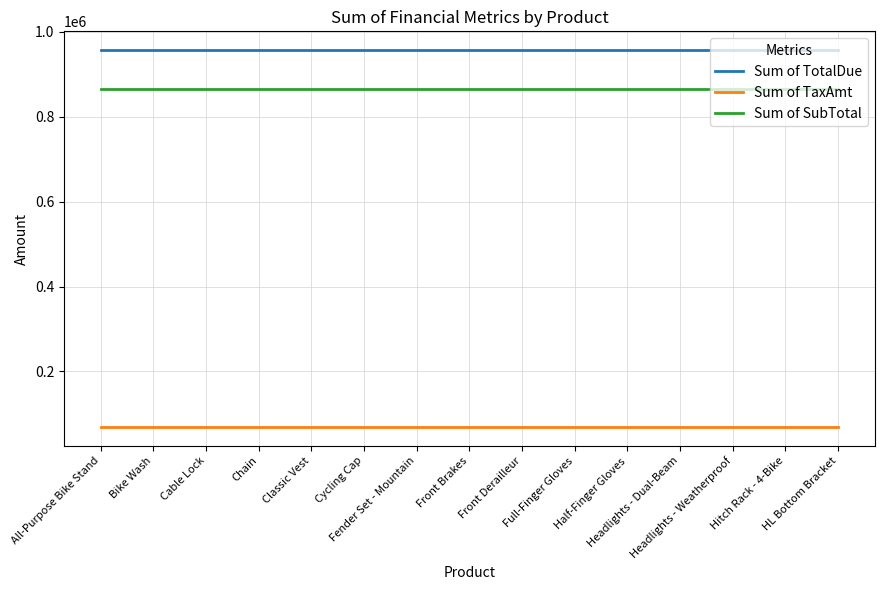

What is the approximate value of Sum of SubTotal at Cable Lock?

865433.1